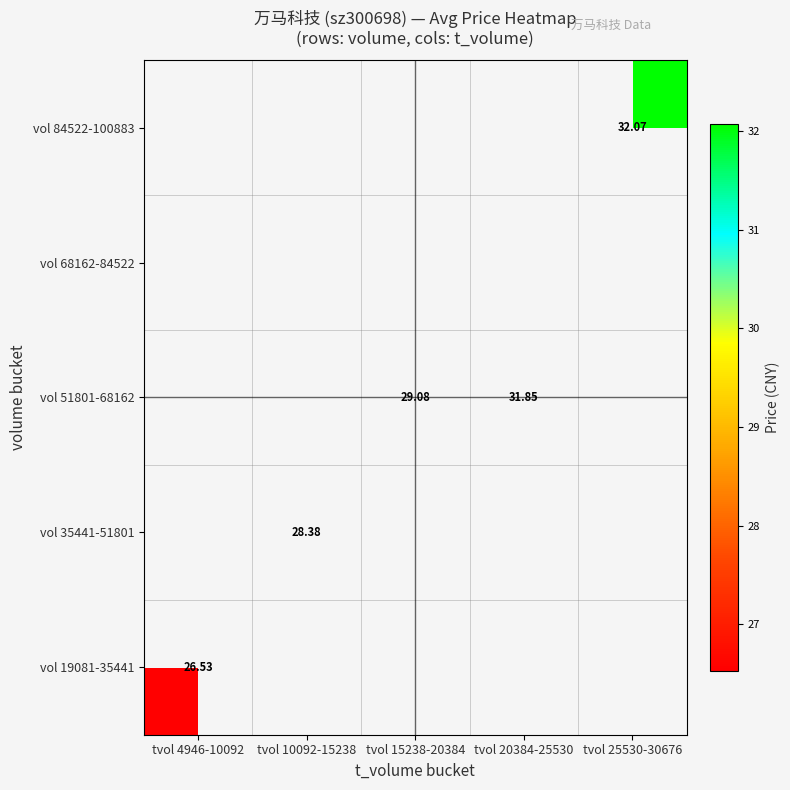

Which category has the lowest value across all series?

tvol 4946-10092